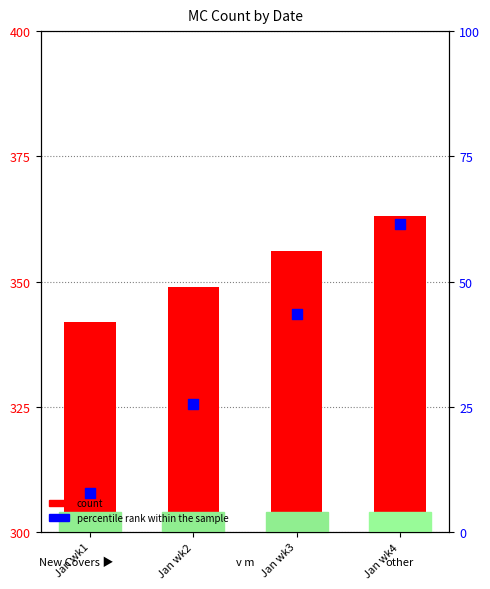

Which series reaches the maximum Y coordinate?

MC count